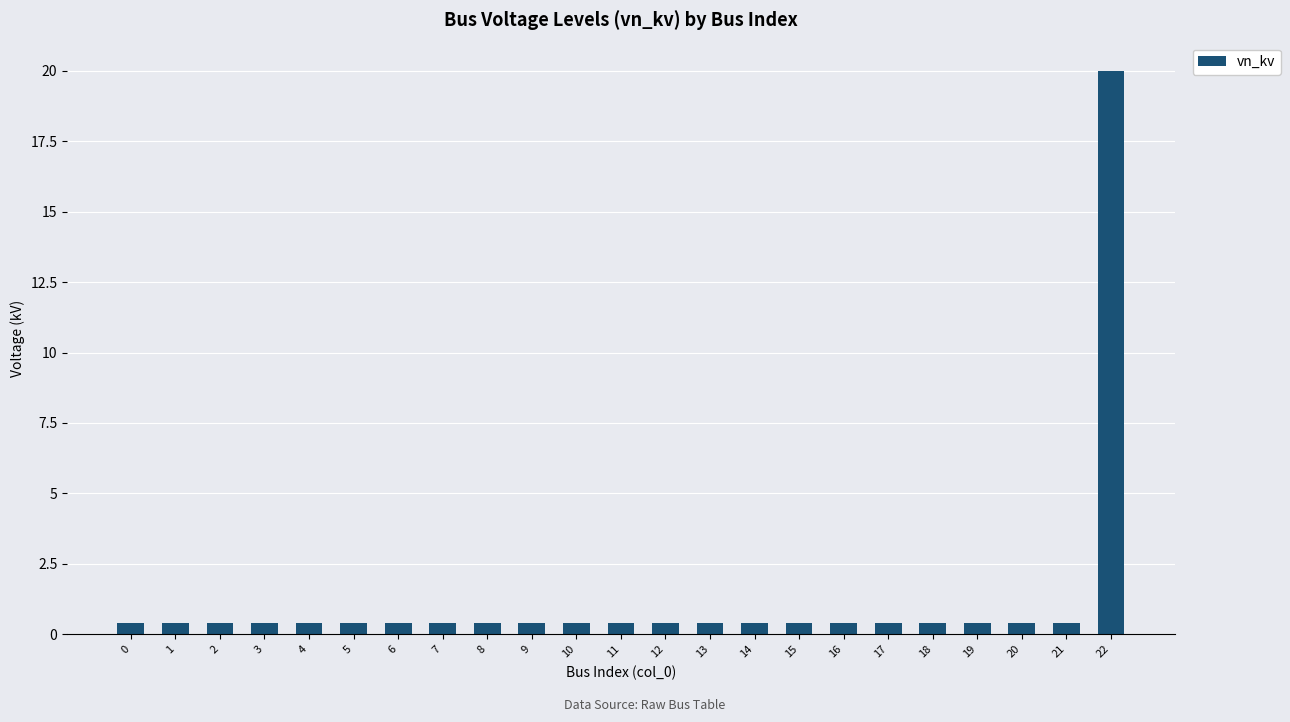

What is the value of the 18th bar from the left?

0.4